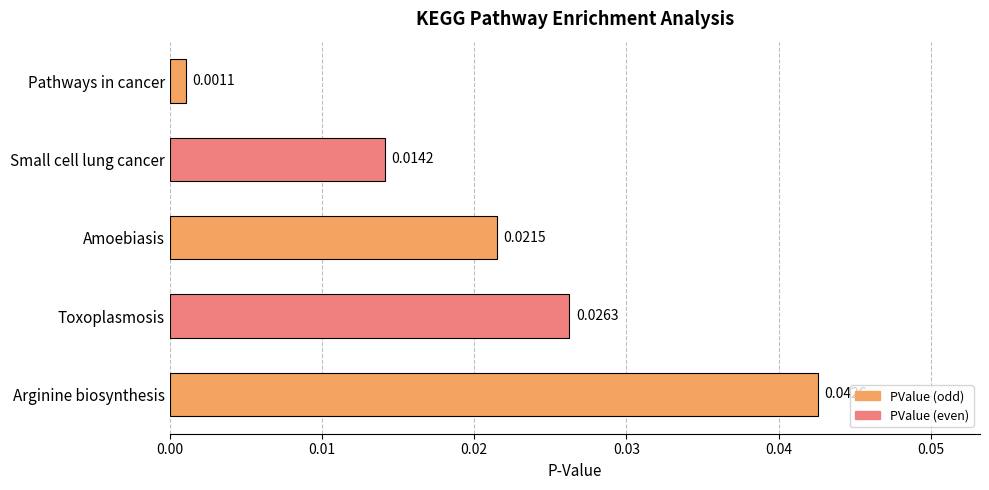

Which category has the lowest value across all series?

Pathways in cancer